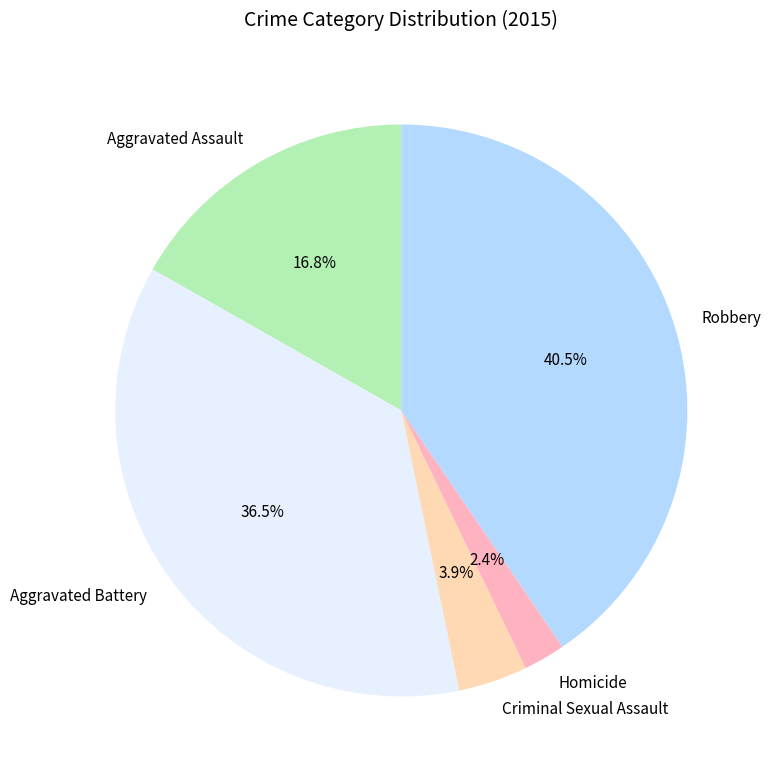

To the nearest percent, what is the average slice percentage?

20%